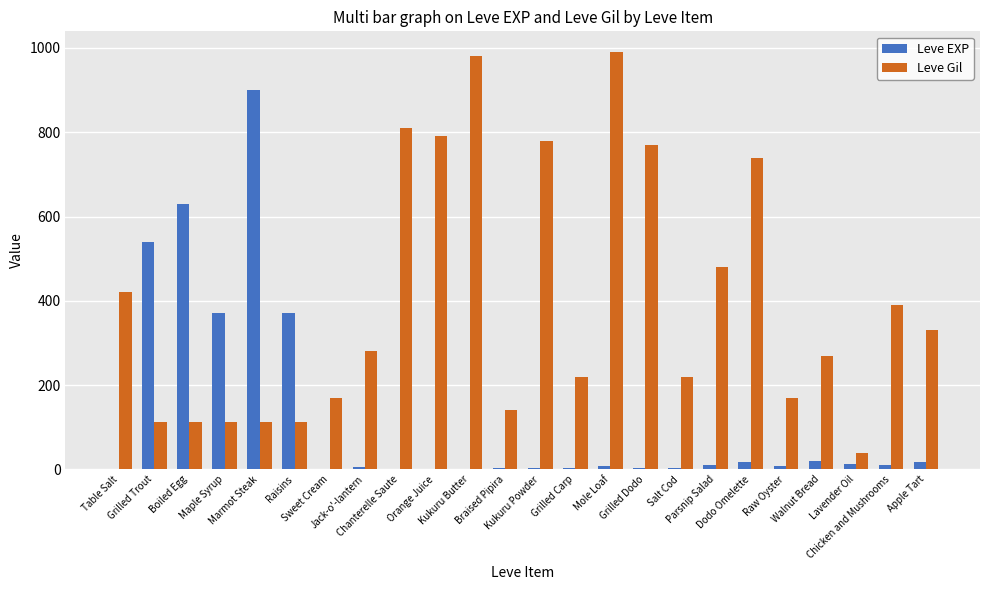

What is the average value of the Leve Gil series?

398